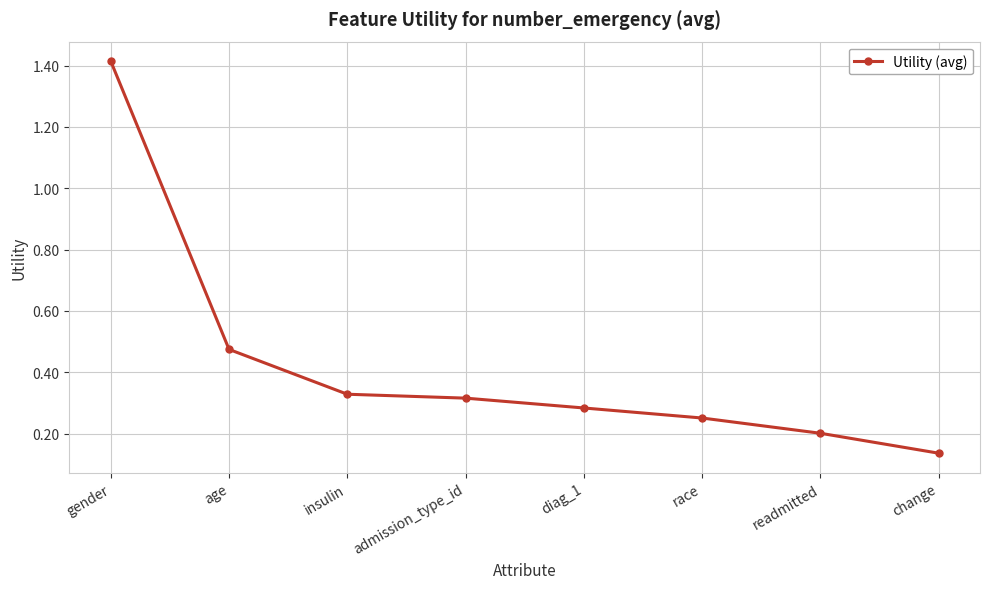

List the labels in order of value, largest first.

gender, age, insulin, admission_type_id, diag_1, race, readmitted, change